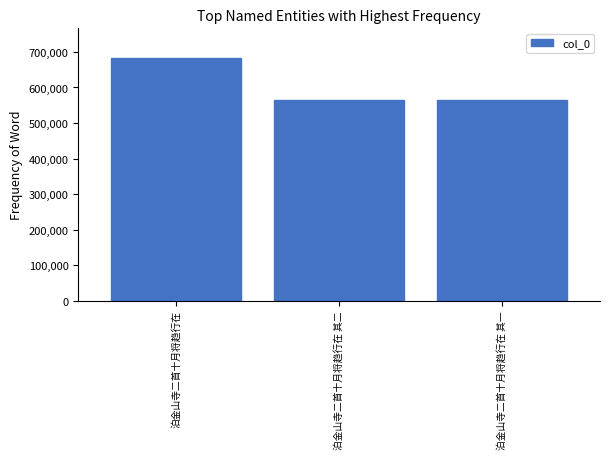

At which category does the chart reach its peak across all series?

泊金山寺二首十月将趋行在